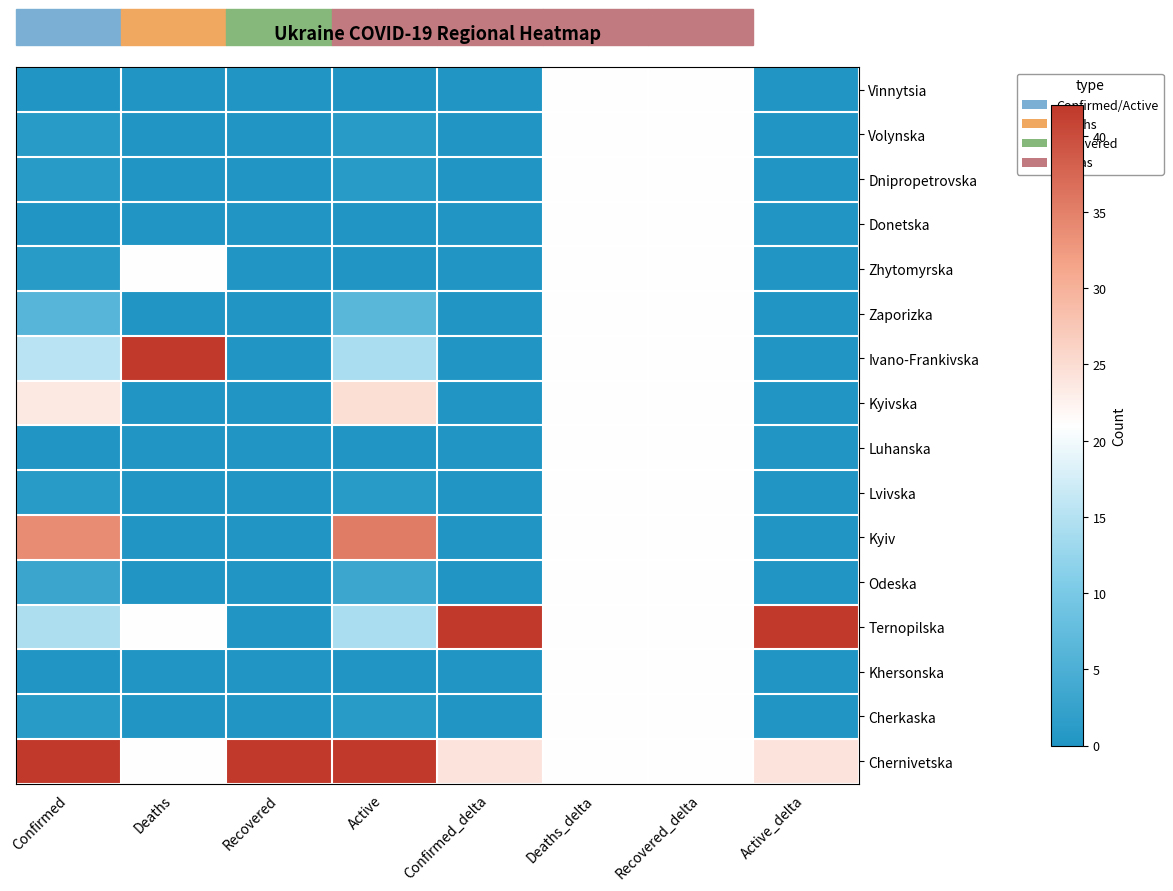

Which category has the highest value across all series?

Deaths